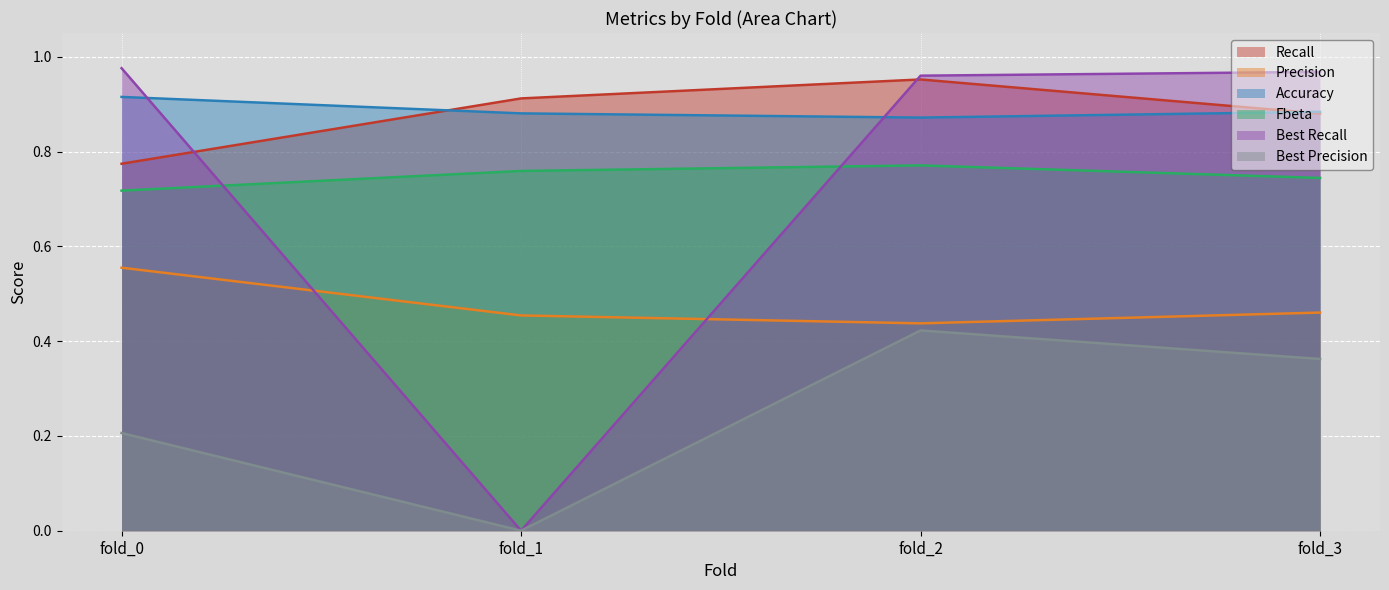

Does the chart display data point markers on the line(s)?

No